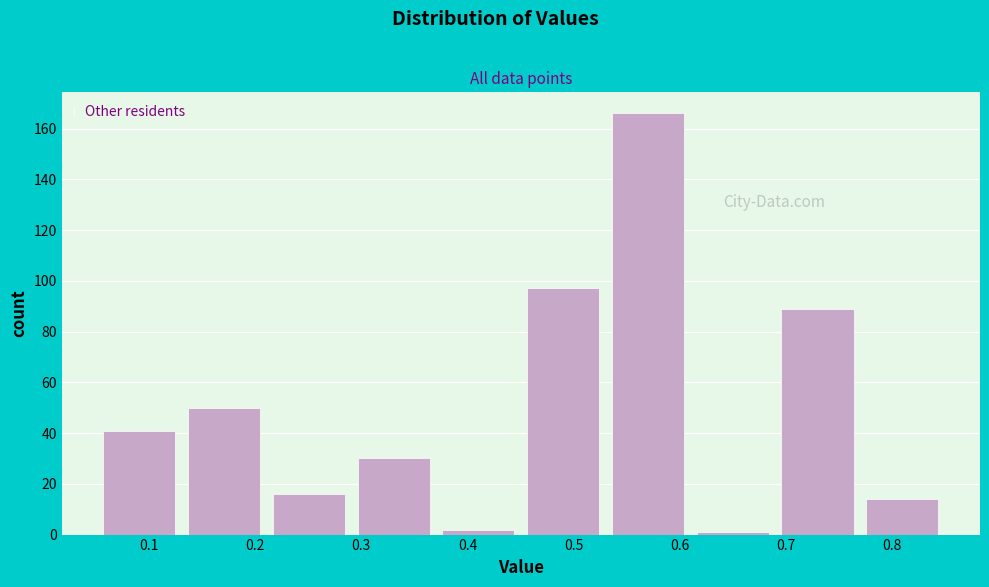

Reading left to right, transcribe this chart: for each bar, give the range it covers on the x-axis and its height. Neither the bar edges nor the heights are printed on the chart, so give them approximately, as read against the axes.

0.05 to 0.13: 42
0.13 to 0.21: 50
0.21 to 0.29: 16
0.29 to 0.37: 30
0.37 to 0.45: 2
0.45 to 0.53: 98
0.53 to 0.61: 166
0.61 to 0.69: under 2
0.69 to 0.77: 90
0.77 to 0.85: 14